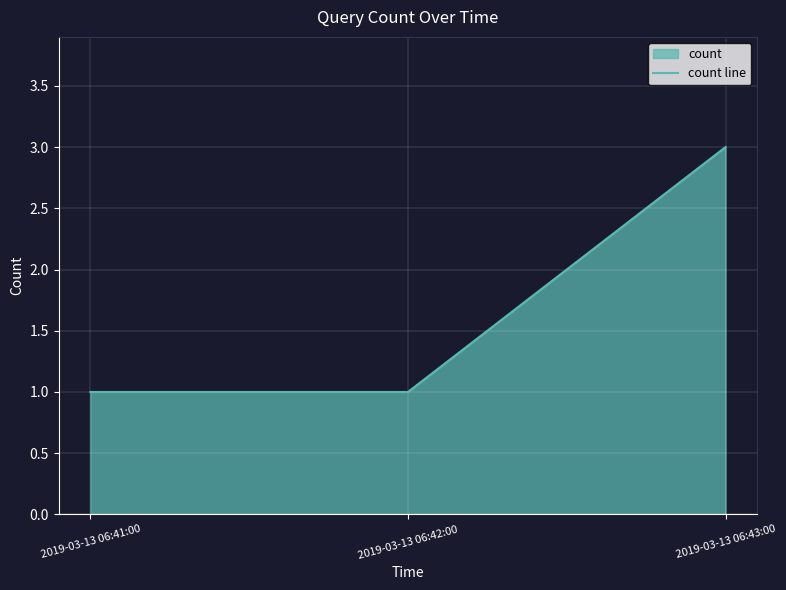

What is the change in value from 2019-03-13 06:42:00 to 2019-03-13 06:43:00?

+2